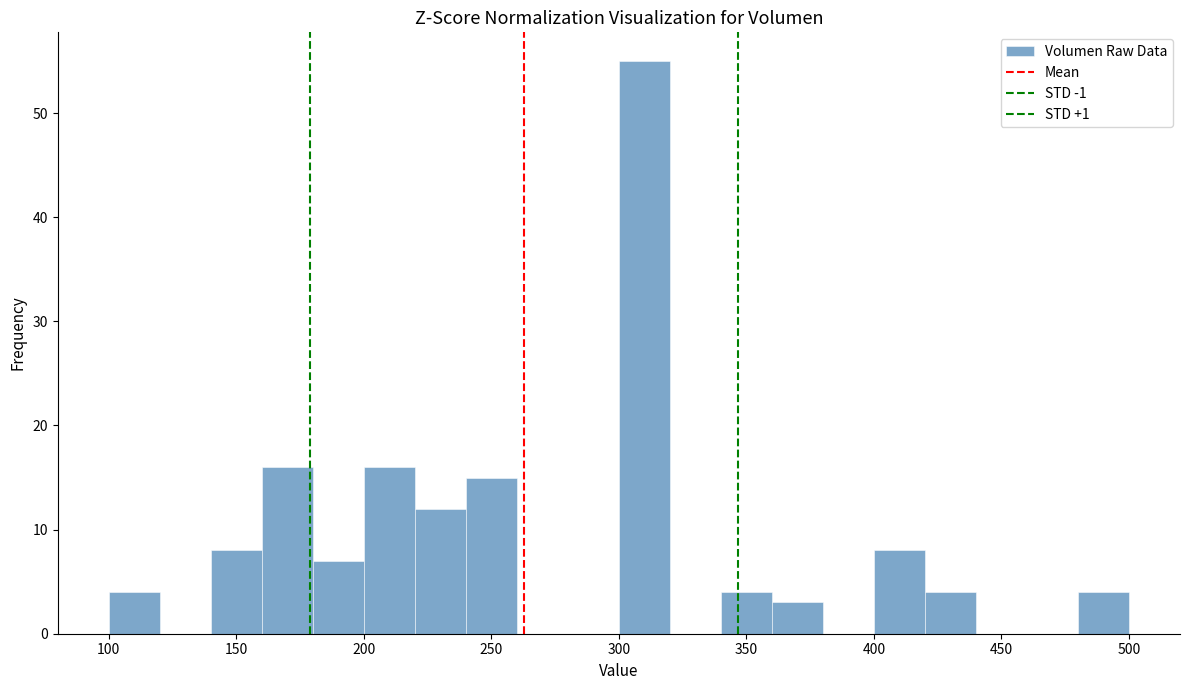

Which range on the x-axis has the tallest bar?

300 to 320